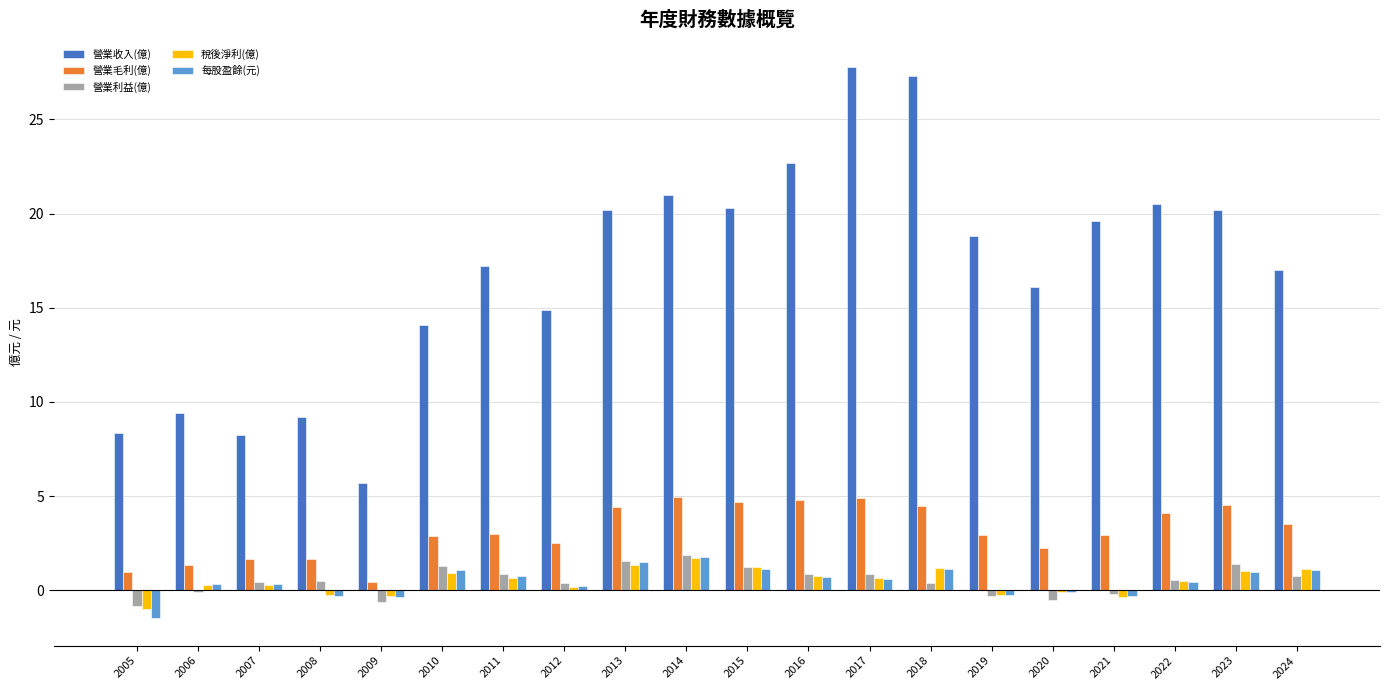

Are the bars grouped side by side (vs. stacked)?

Yes